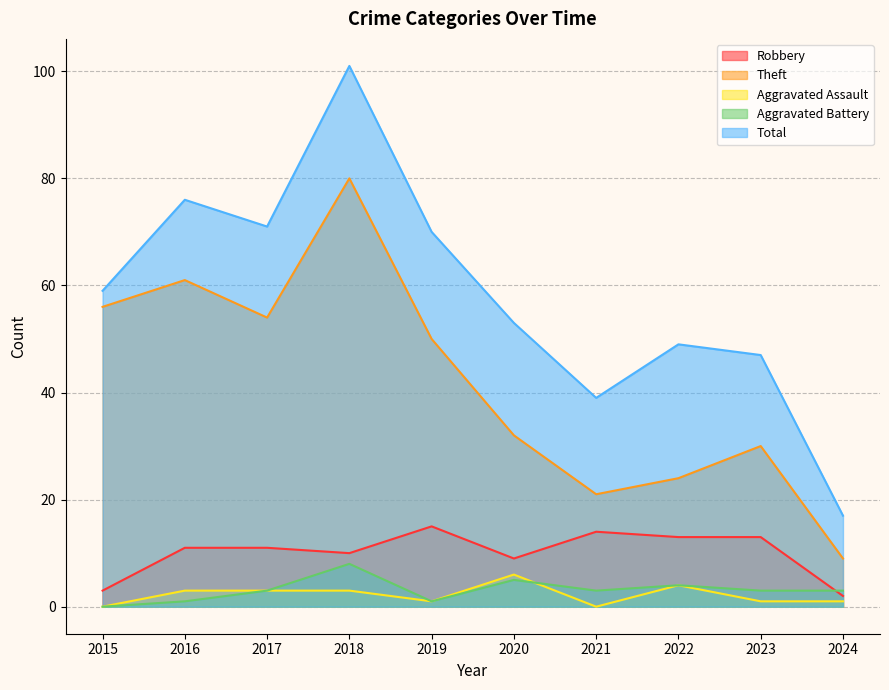

The value of Aggravated Assault at 2018 is 3. True or false?

True